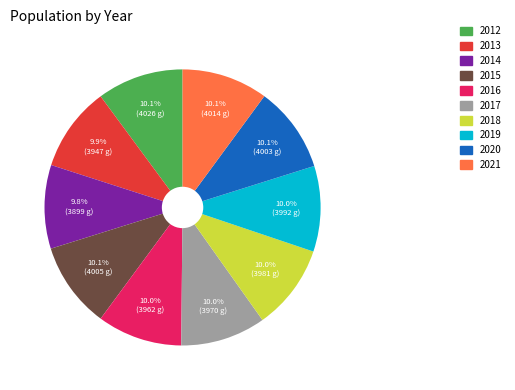

Does any single category account for the majority?

No